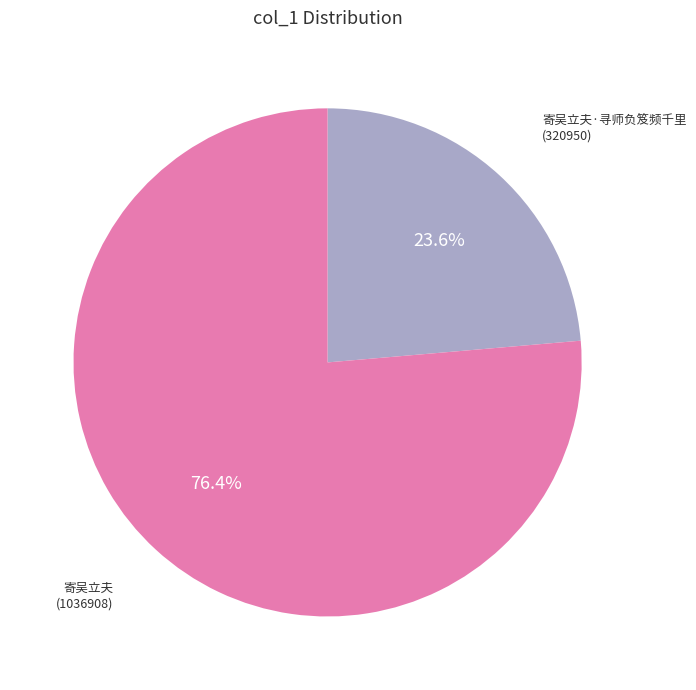

Does 寄吴立夫 account for over 50% of the chart?

Yes